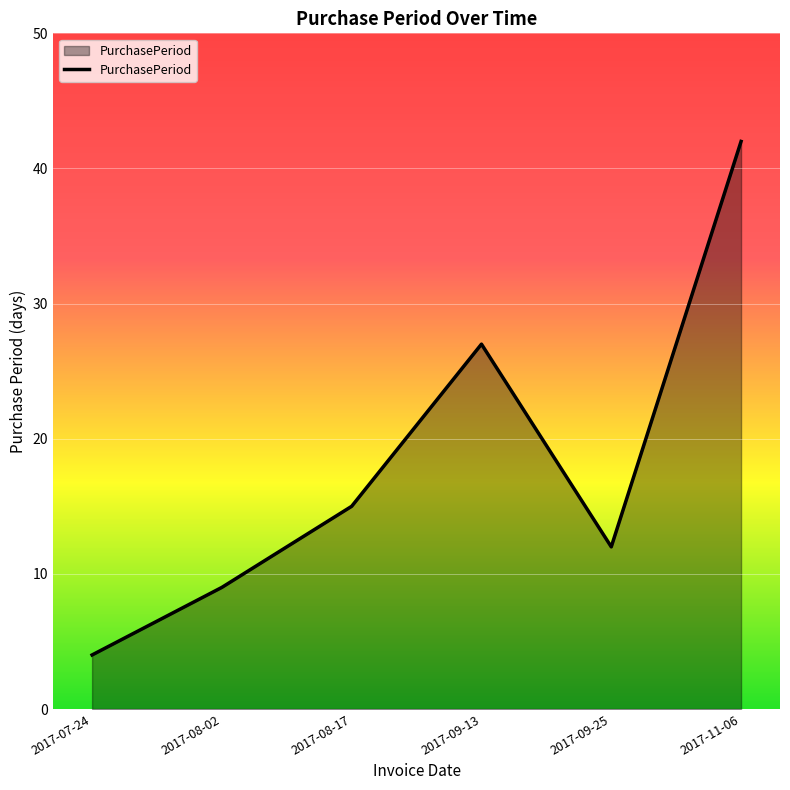

The value at 2017-08-02 is 9. True or false?

True